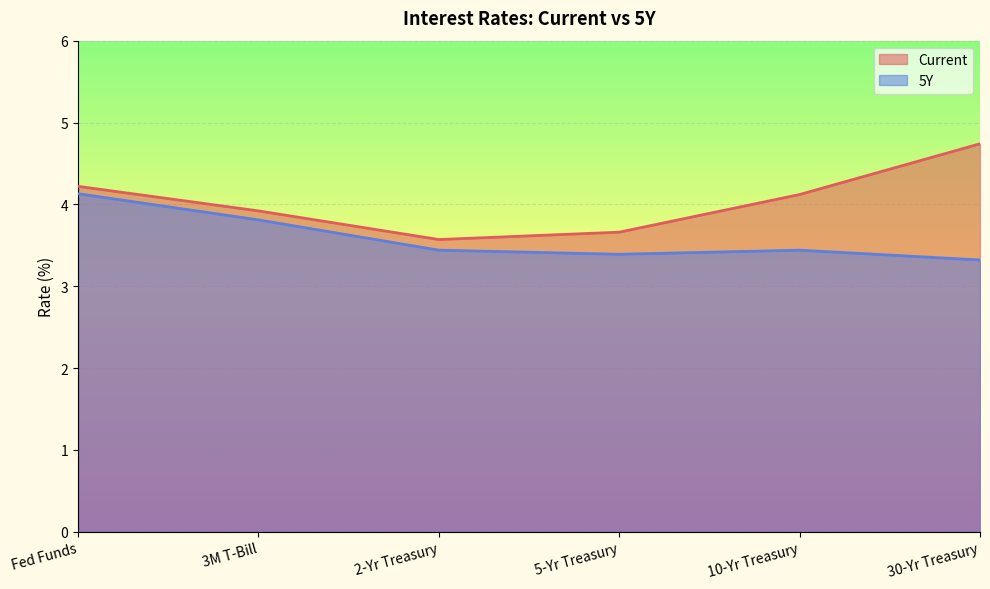

How many data points in Current are less than 4?

3